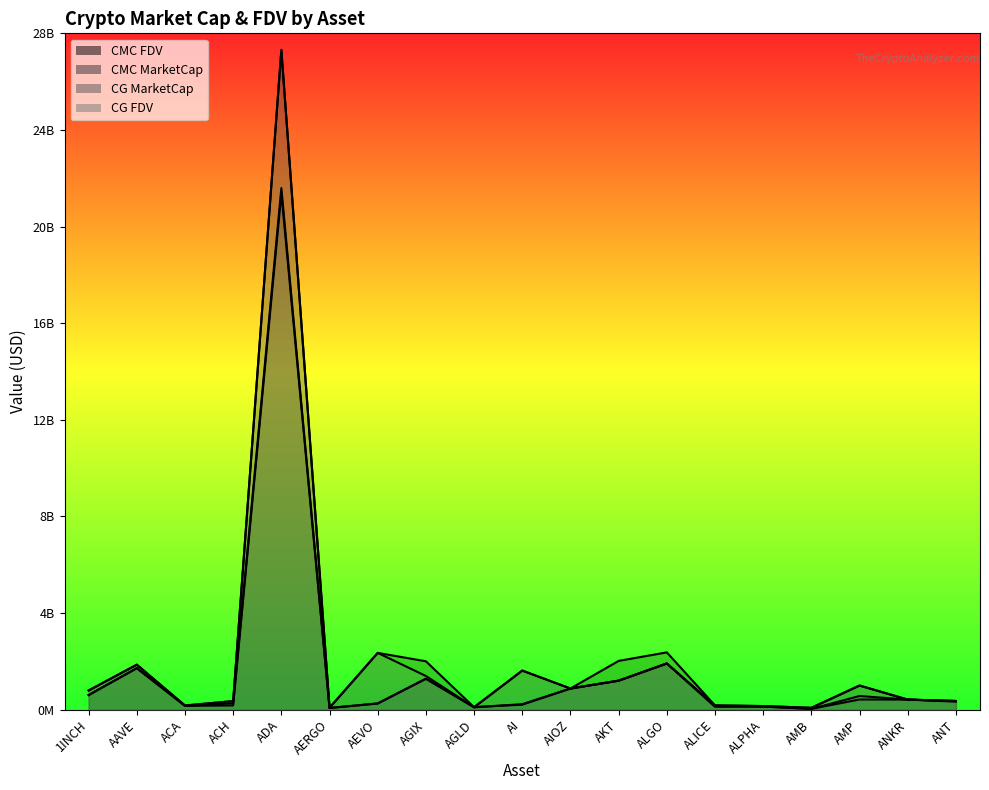

What position from the left is ANKR?

18